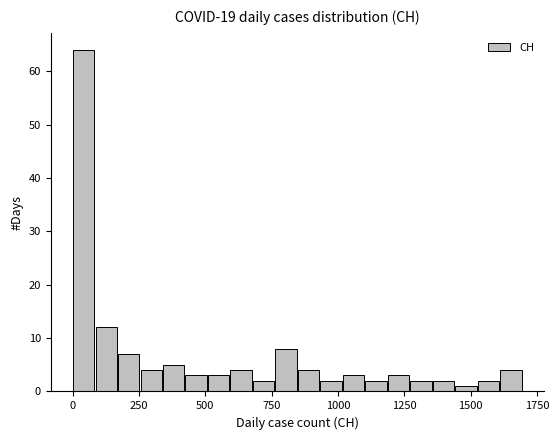

Read against the x-axis, roughly where is the centre of the tallest bar?

50